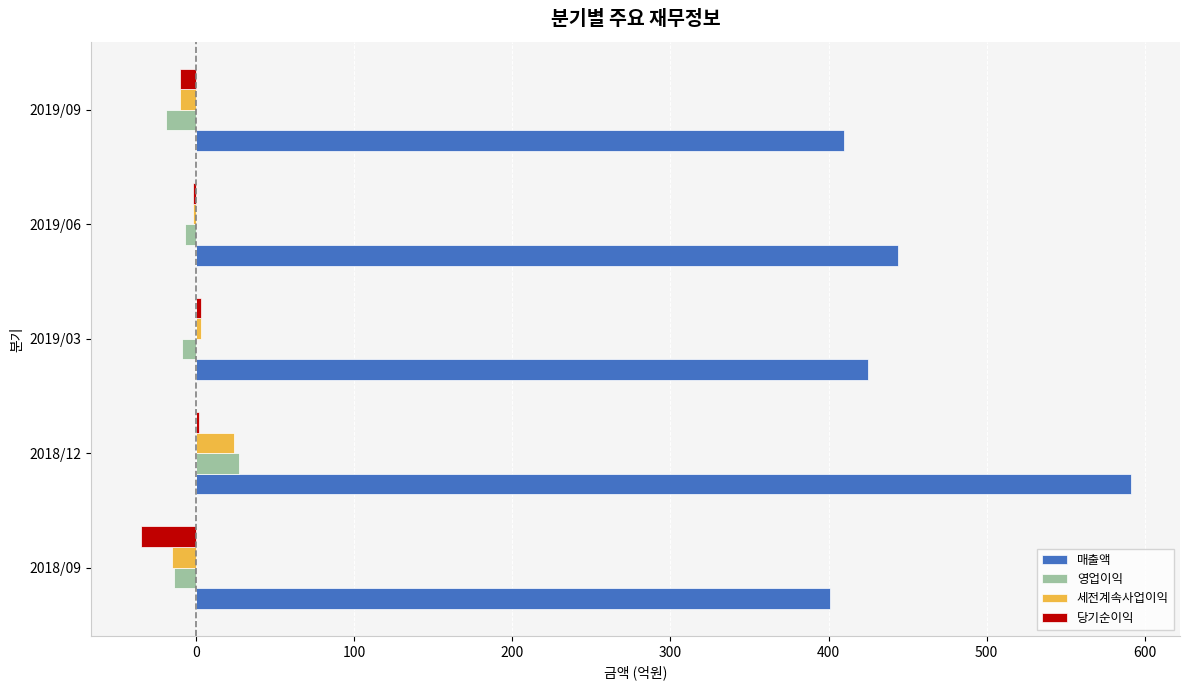

What are all the series names shown in the legend?

매출액, 영업이익, 세전계속사업이익, 당기순이익